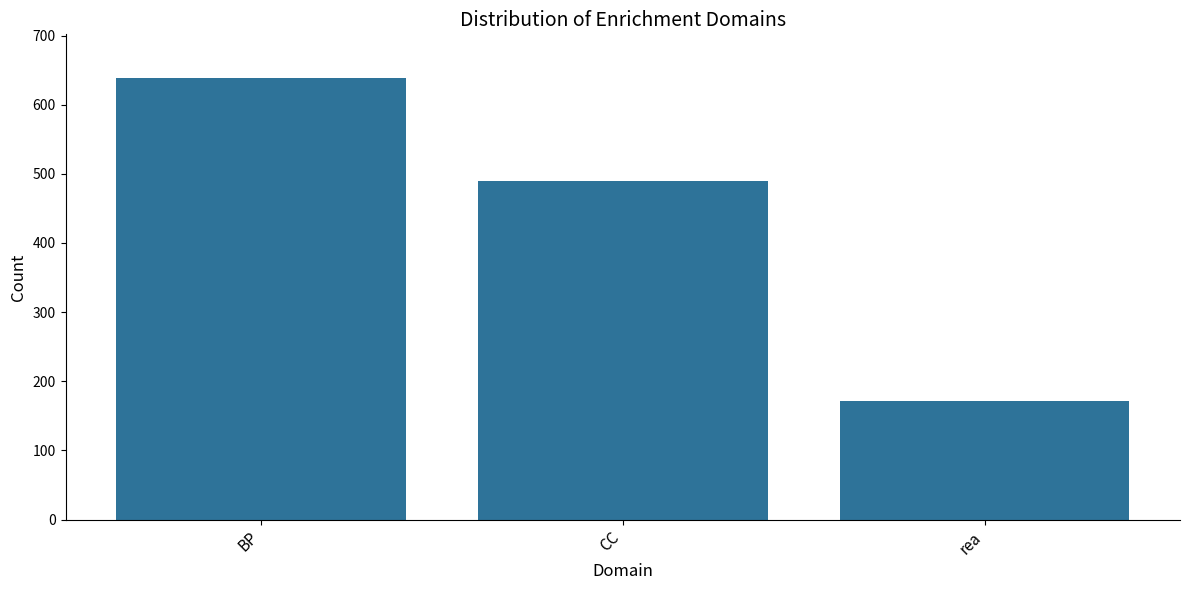

Rank the categories by value from highest to lowest.

BP, CC, rea